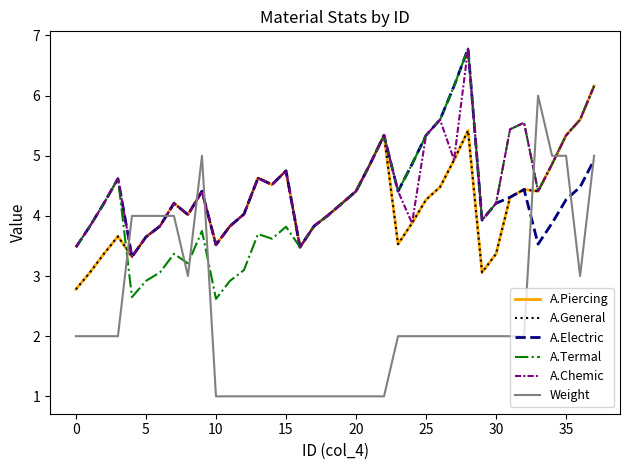

What is the sum of all A.Chemic values?

171.4